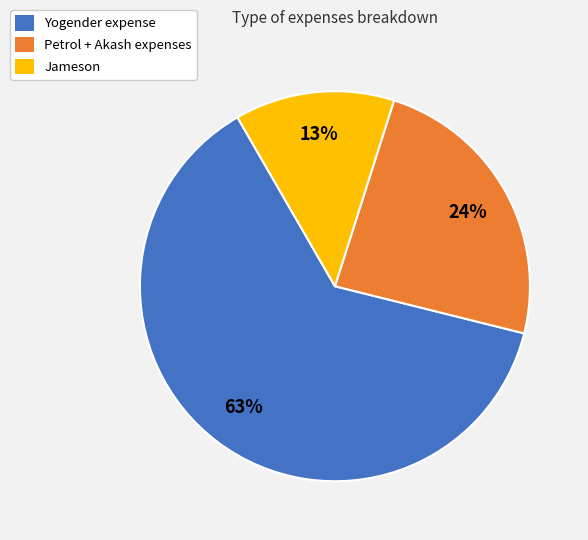

Is there a majority slice in this chart?

Yes